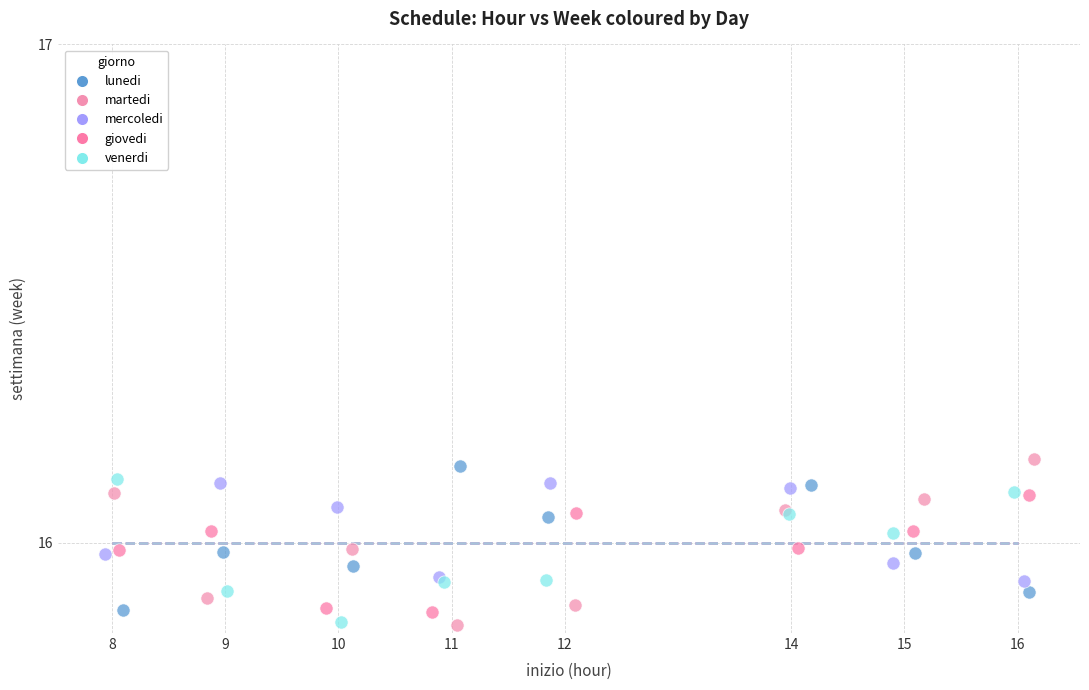

What are all the series names shown in the legend?

lunedi, martedi, mercoledi, giovedi, venerdi